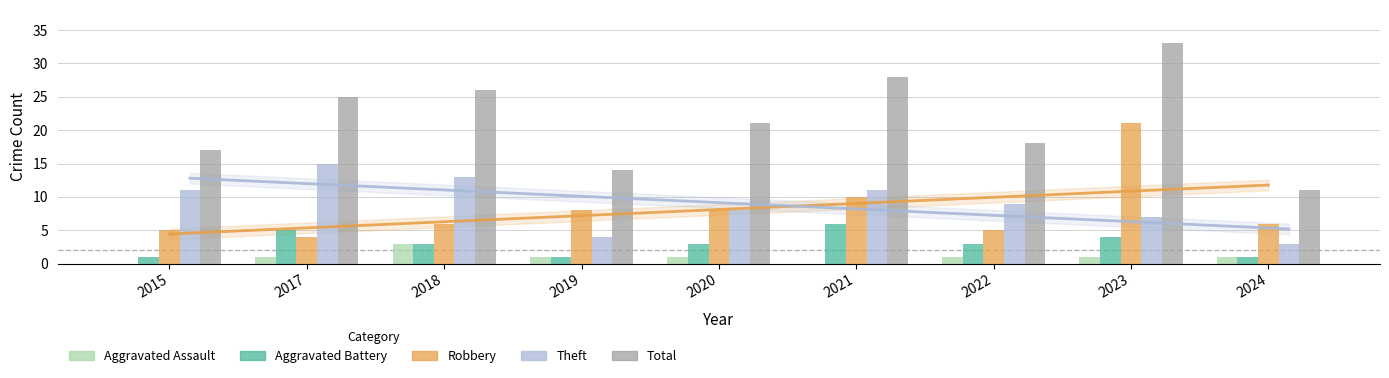

Between 2022 and 2019, which is larger?

2022